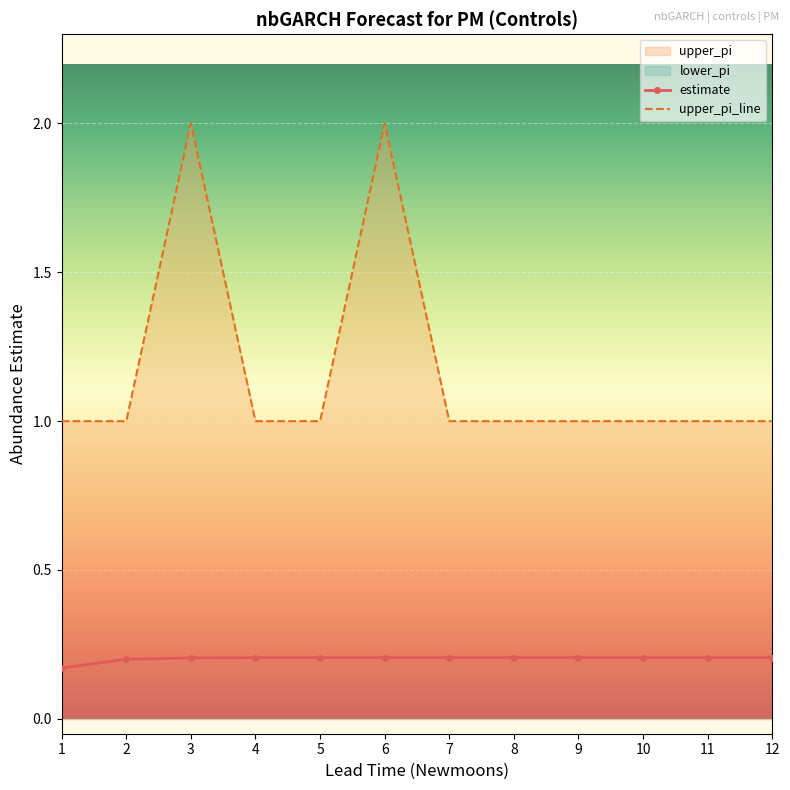

How many values in the upper_pi_line series exceed 1?

2